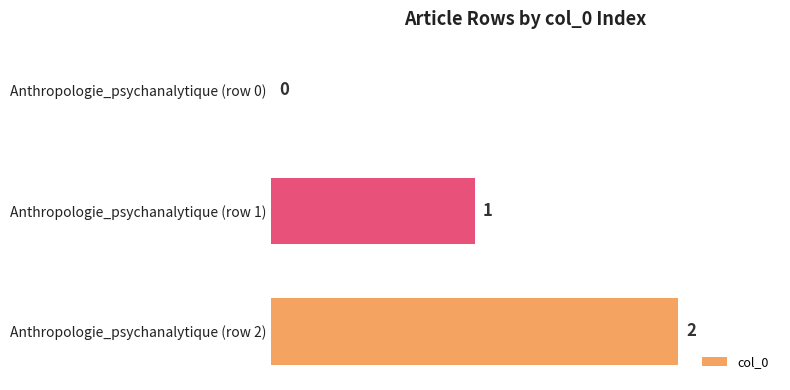

Where is the data nearest to the value 1?

Anthropologie_psychanalytique (row 1)